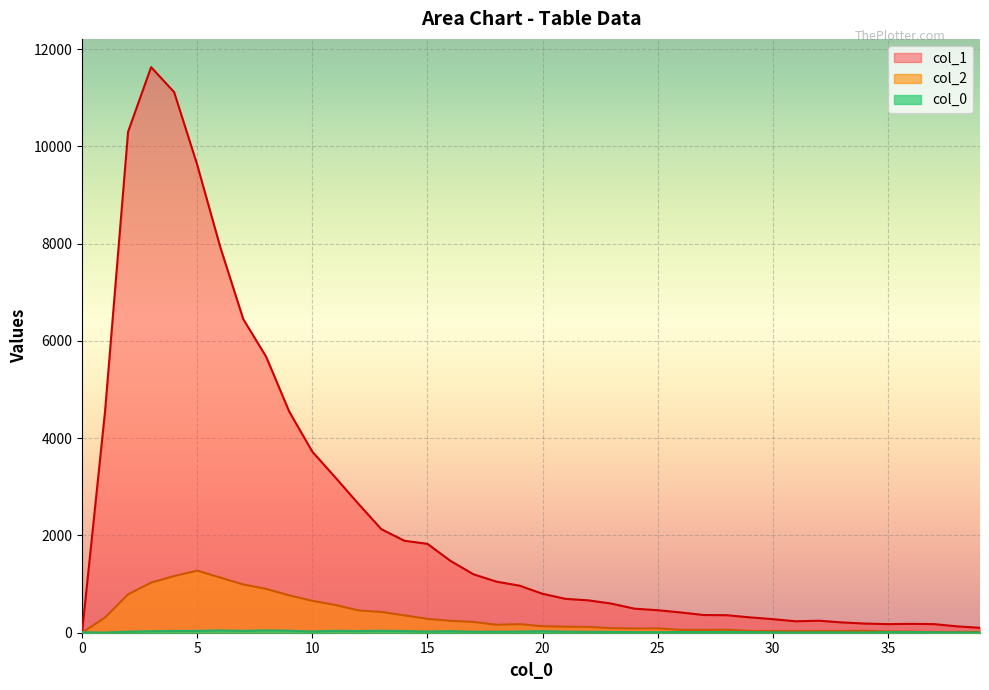

Rank the series by their maximum value, from highest to lowest.

col_1, col_2, col_0_vals